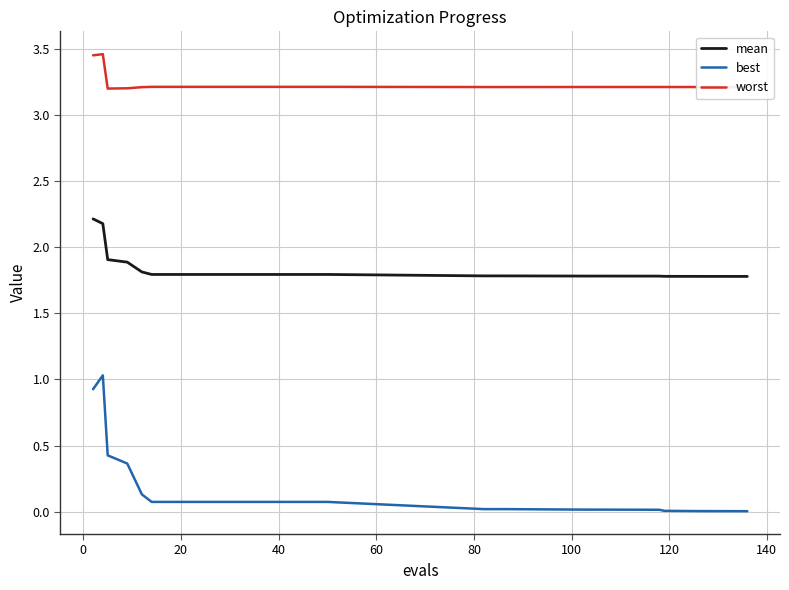

What are all the series names shown in the legend?

mean, best, worst